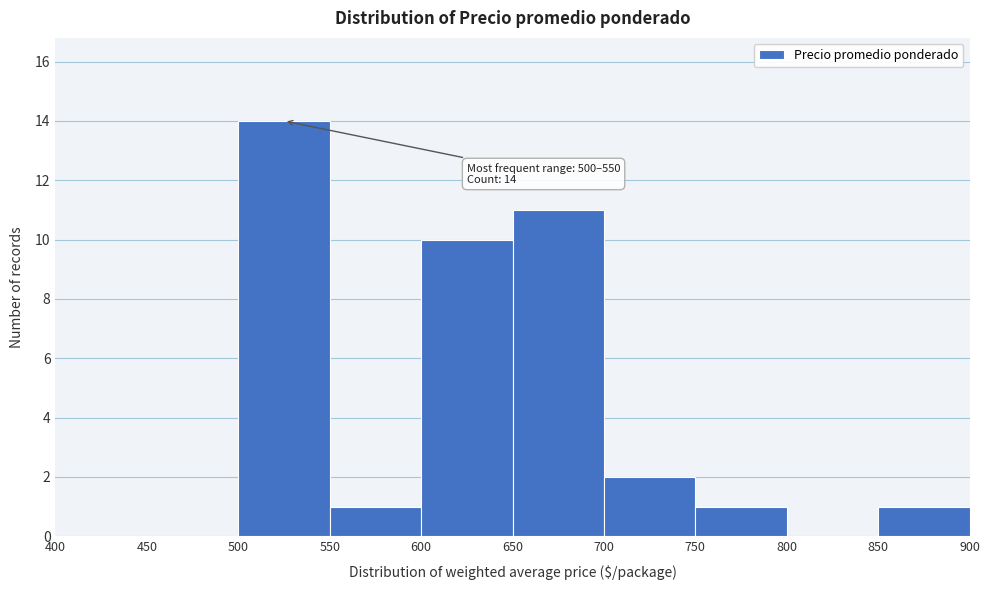

Which range on the x-axis has the tallest bar?

500 to 550